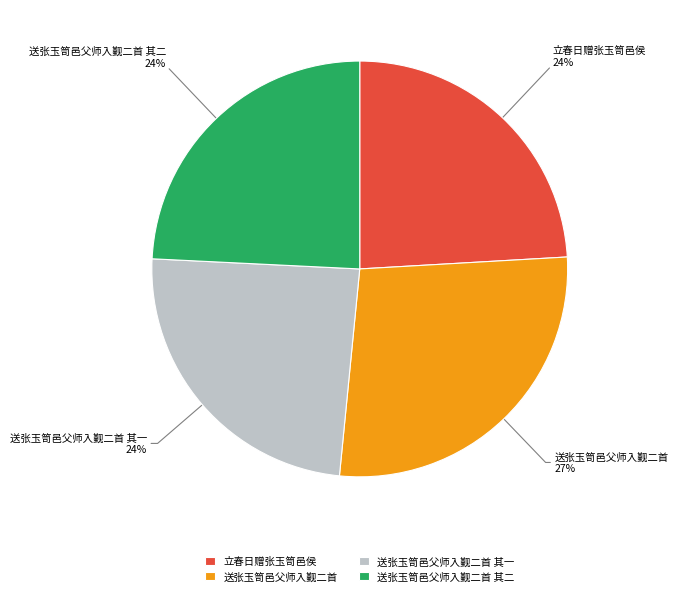

What is the ratio of the value at 送张玉笥邑父师入觐二首 其一 to the value at 送张玉笥邑父师入觐二首 其二?

1.0